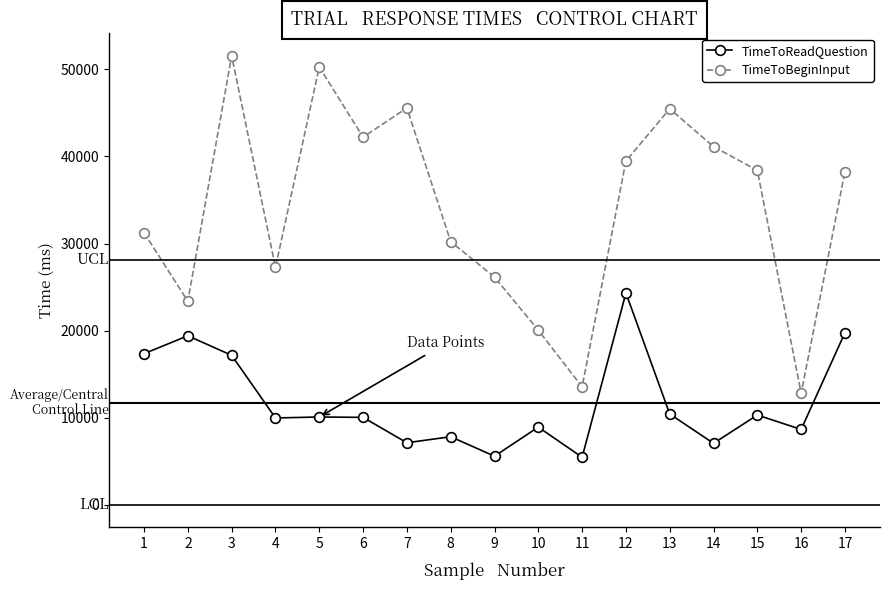

What is the sum of all TimeToReadQuestion values?

199330.5